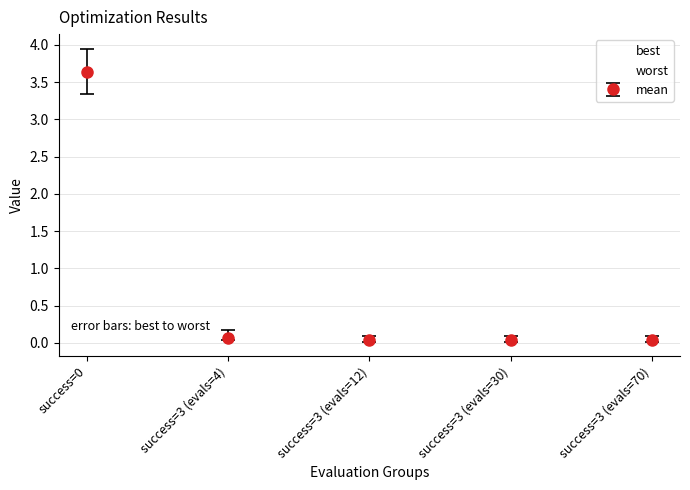

Is it true that mean equals 0.1 at success=3 (evals=4)?

True